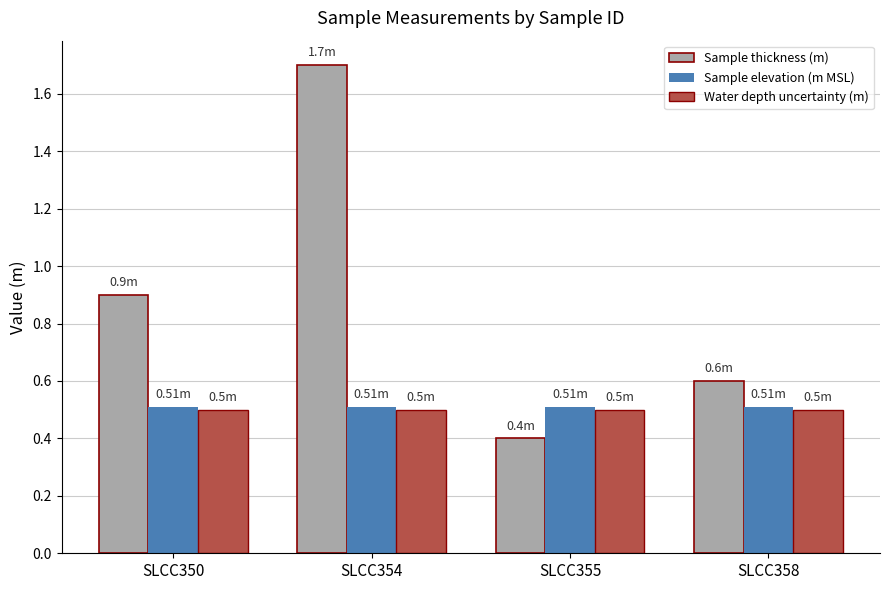

What are all the series names shown in the legend?

Sample thickness (m), Sample elevation (m MSL), Water depth uncertainty (m)